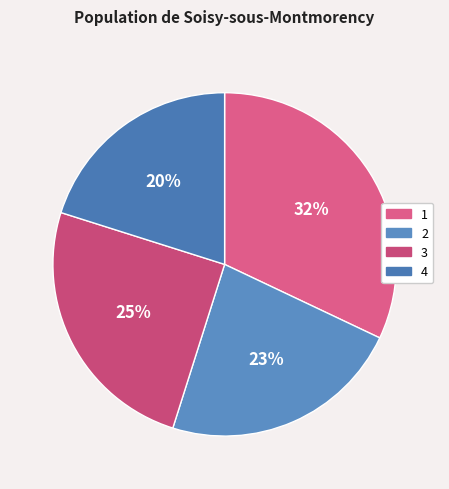

Which category has the biggest portion of the pie?

1